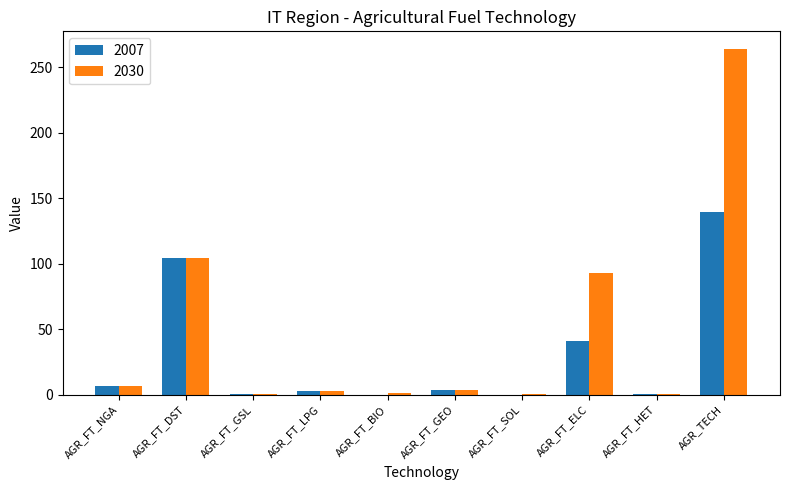

Where is 2007 nearest to the value 69?

AGR_FT_ELC